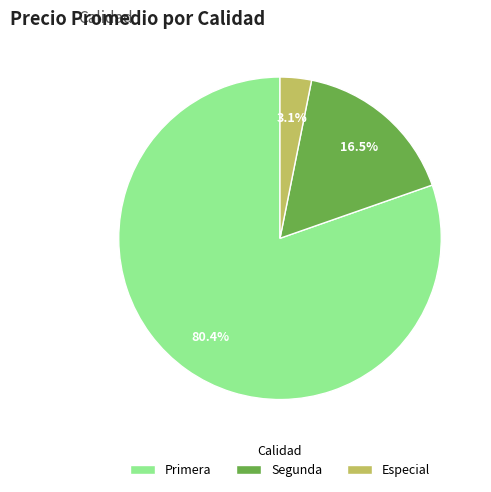

Is it true that Especial is 10% of the pie?

False